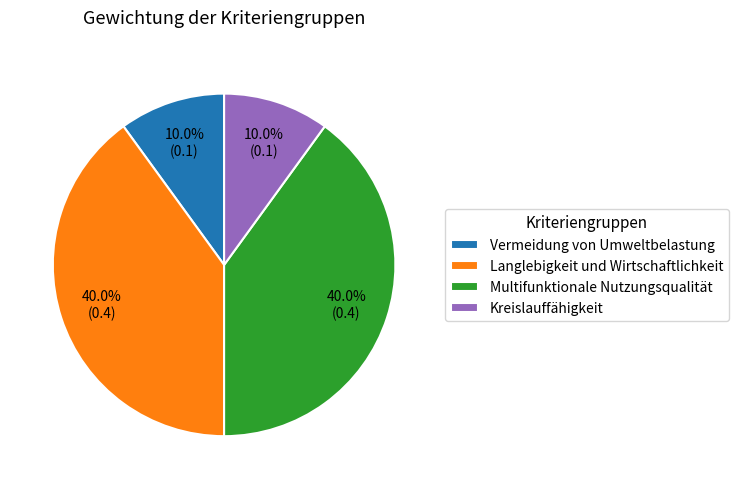

Does any single category account for the majority?

No